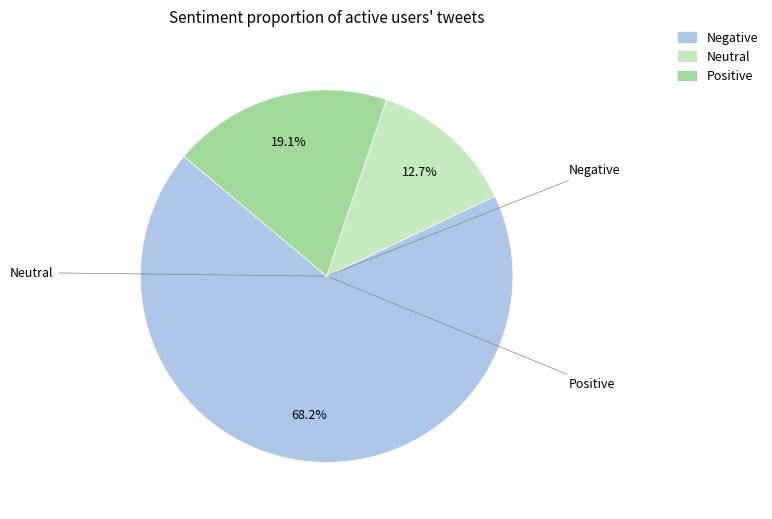

Does any single category account for the majority?

Yes